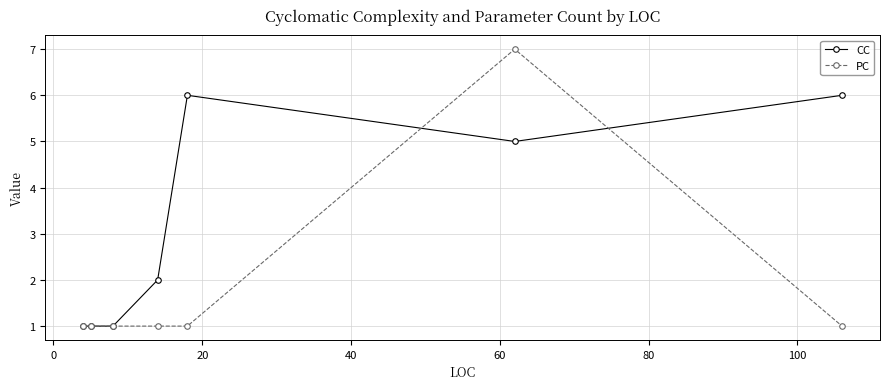

Is this an area chart (filled region under the line)?

No